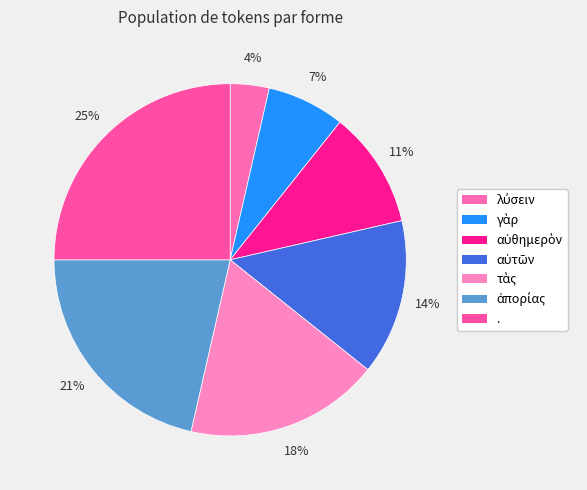

Count the number of slices in the pie.

7